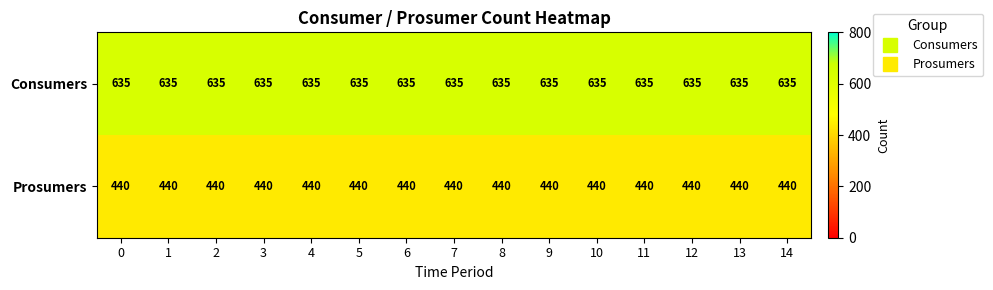

True or false: Prosumers has a value of 440 at 10.

True